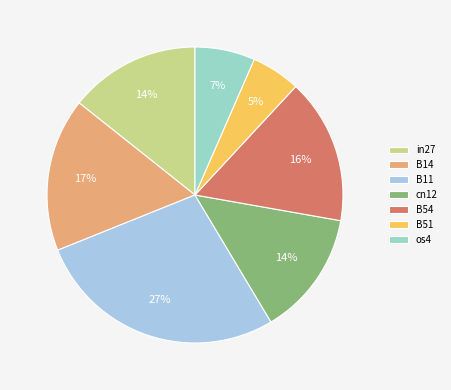

Is there any slice that represents more than half of the pie?

No